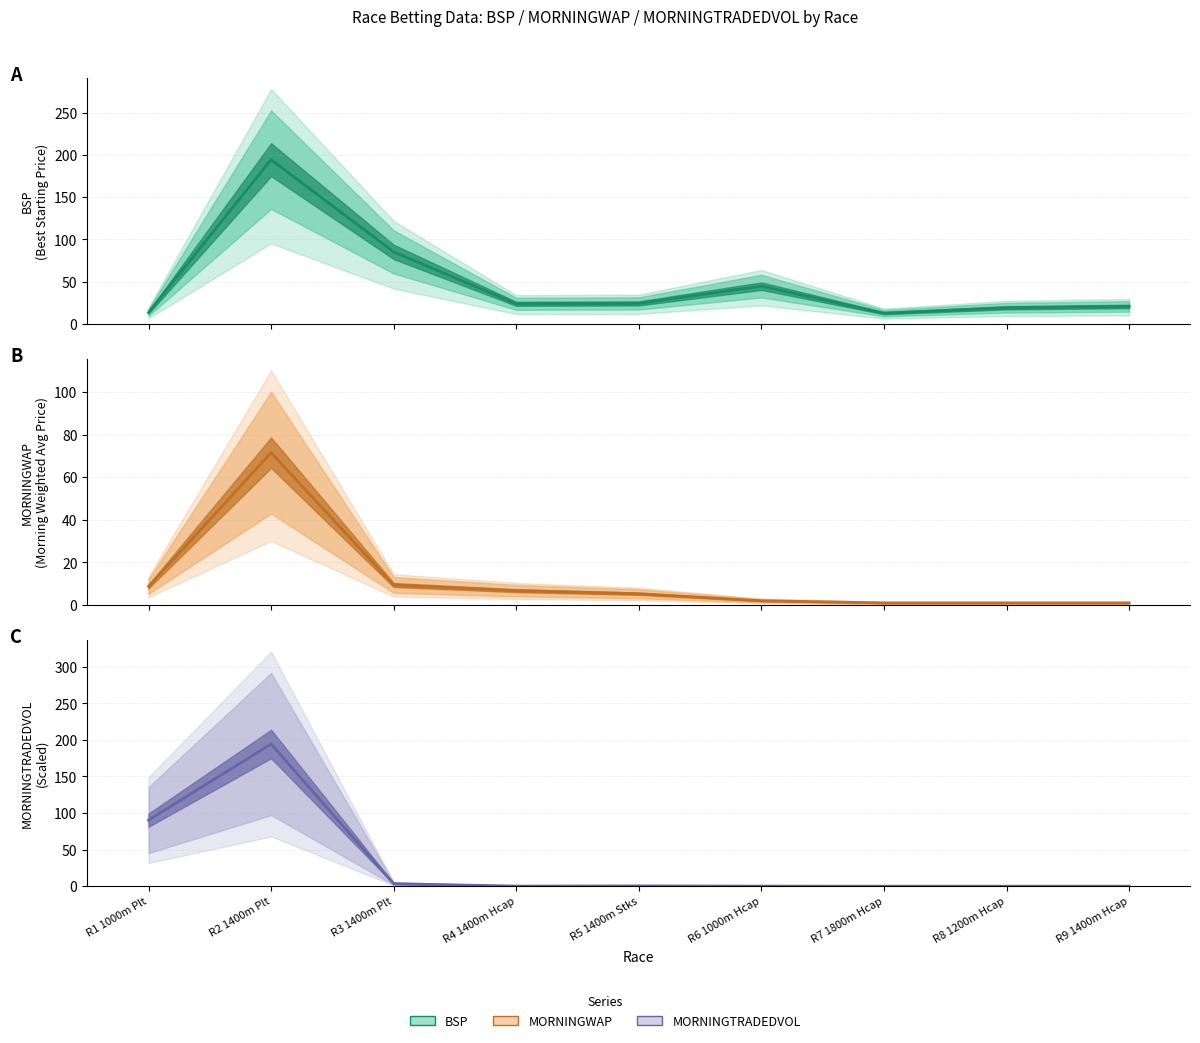

How many positive values does the MORNINGTRADEDVOL series have?

6